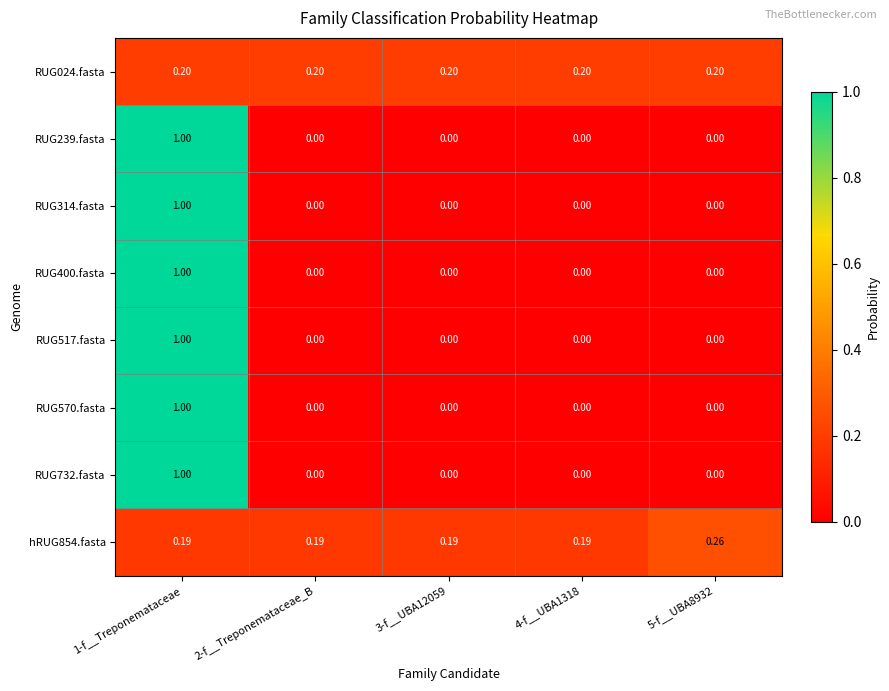

Is the value of RUG024.fasta at 4-f__UBA1318 greater than the value of RUG732.fasta at 3-f__UBA12059?

Yes